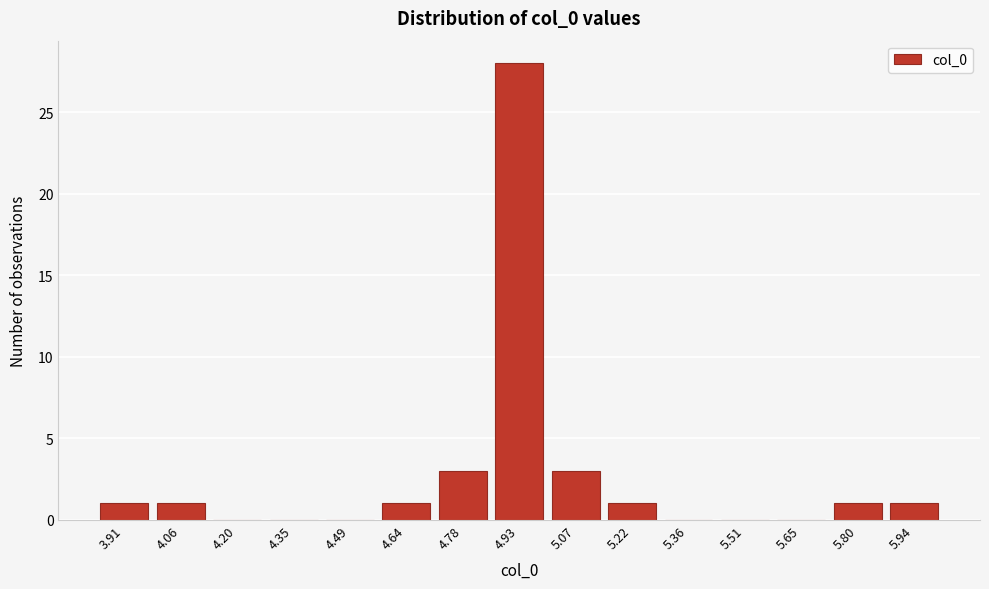

Reading left to right, transcribe all the data shown in this chart.

3.91=1	4.06=1	4.20=0	4.35=0	4.49=0	4.64=1	4.78=3	4.93=28	5.07=3	5.22=1	5.36=0	5.51=0	5.65=0	5.80=1	5.94=1